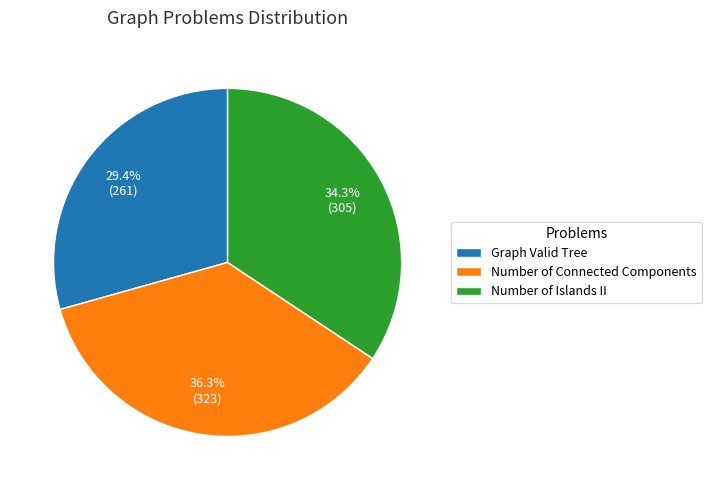

How many slices are in this pie chart?

3